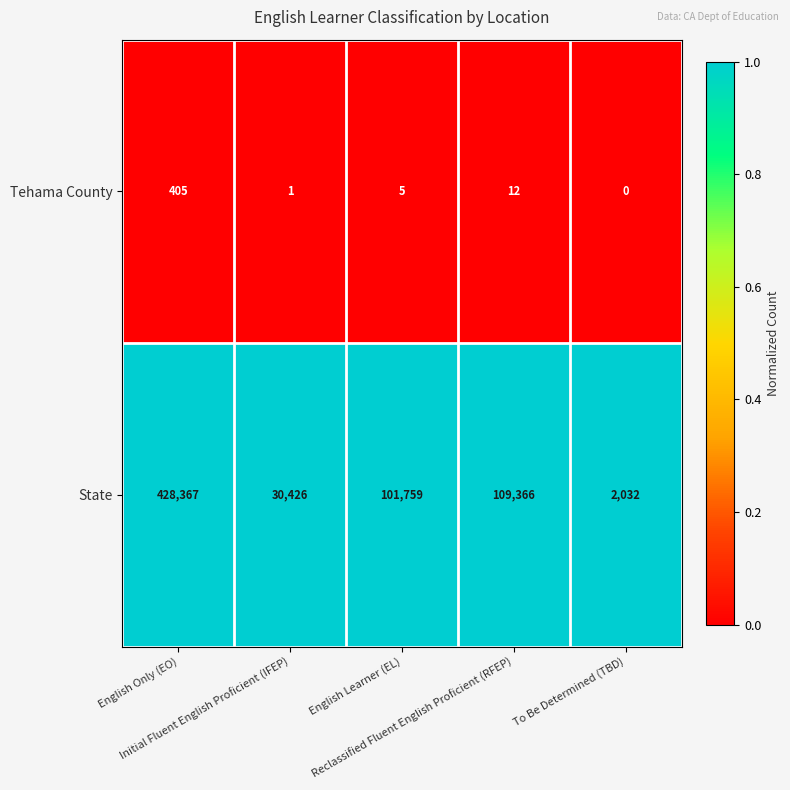

Which series has the largest total across all categories?

State